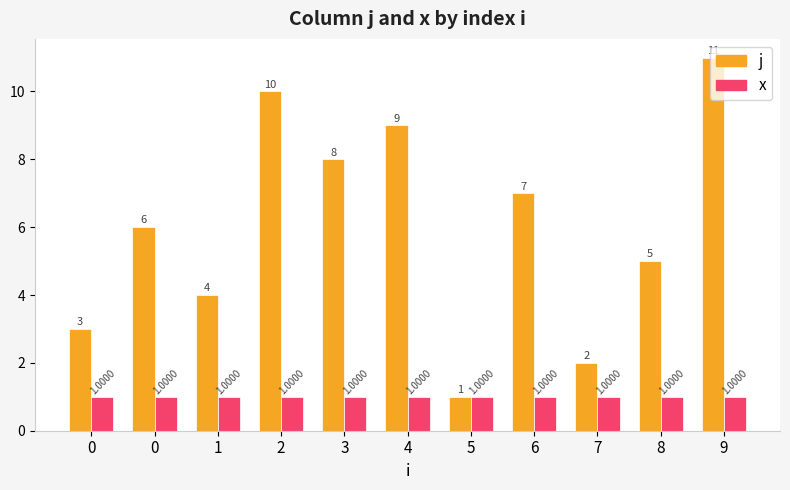

At which label does j reach its peak?

9